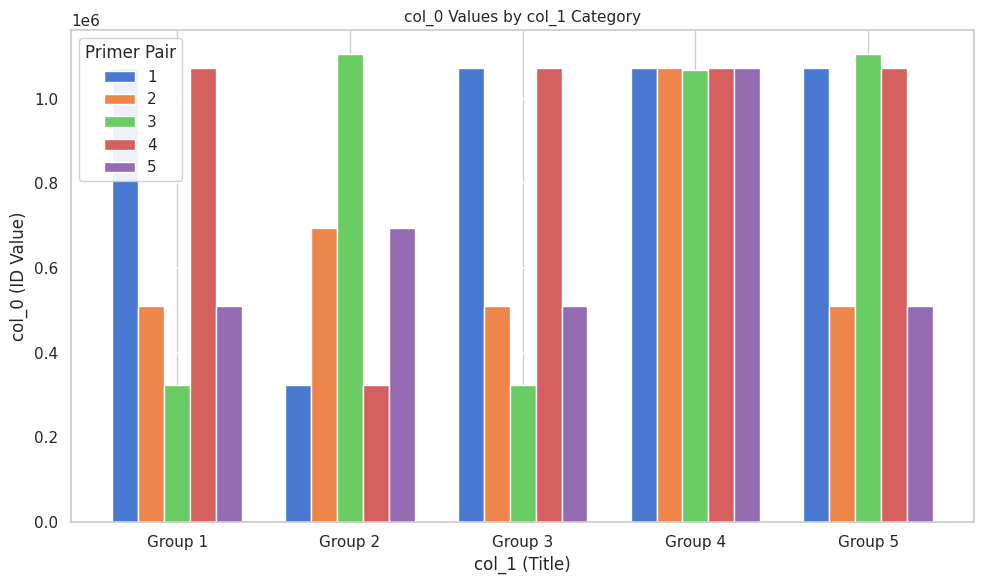

What is the sum of all 4 values?

4615746